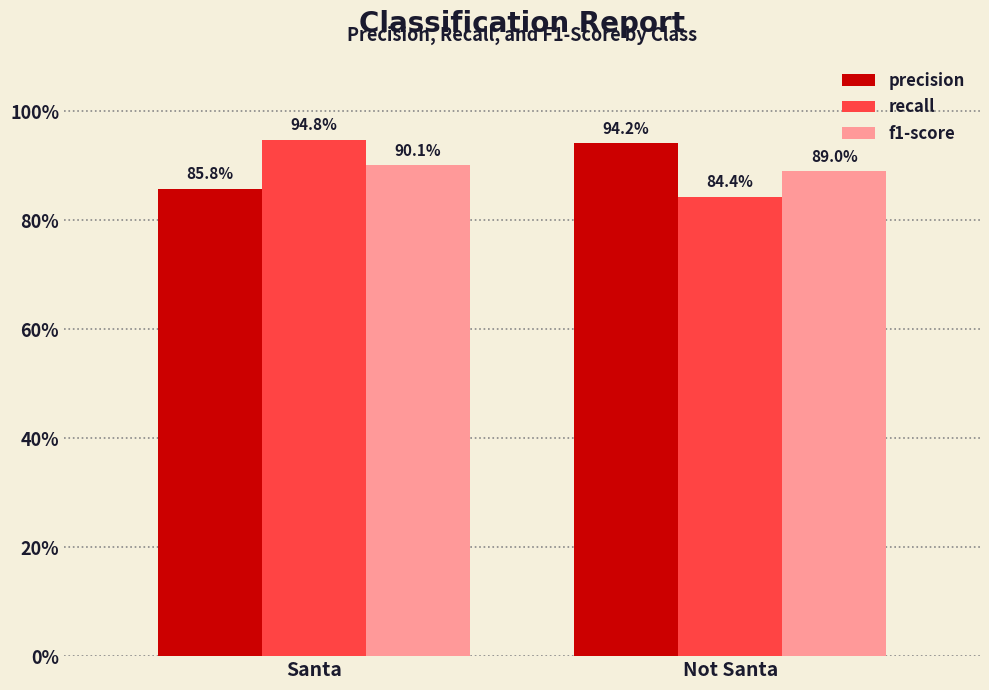

At which label does precision reach its peak?

Not Santa